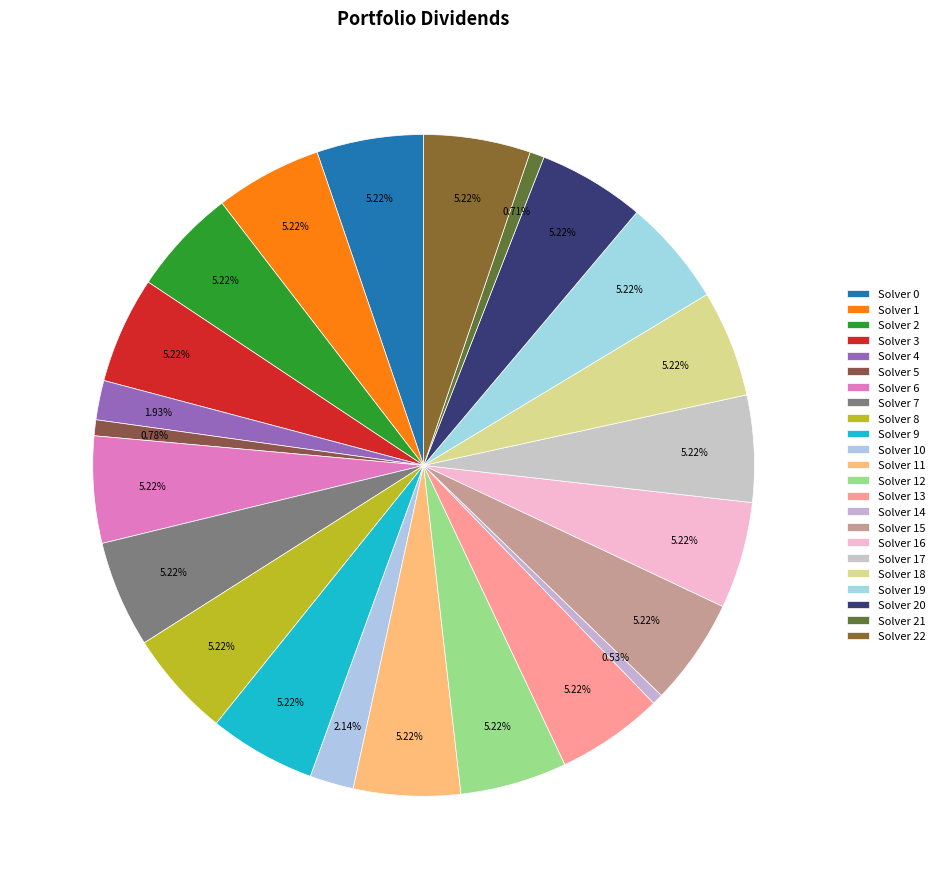

Count the number of slices in the pie.

23